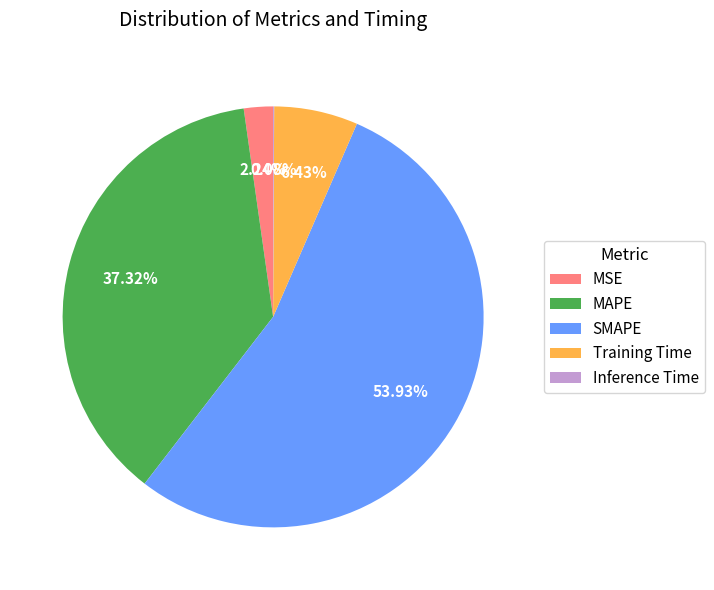

To the nearest percent, what is the combined percentage of Training Time and SMAPE?

60%